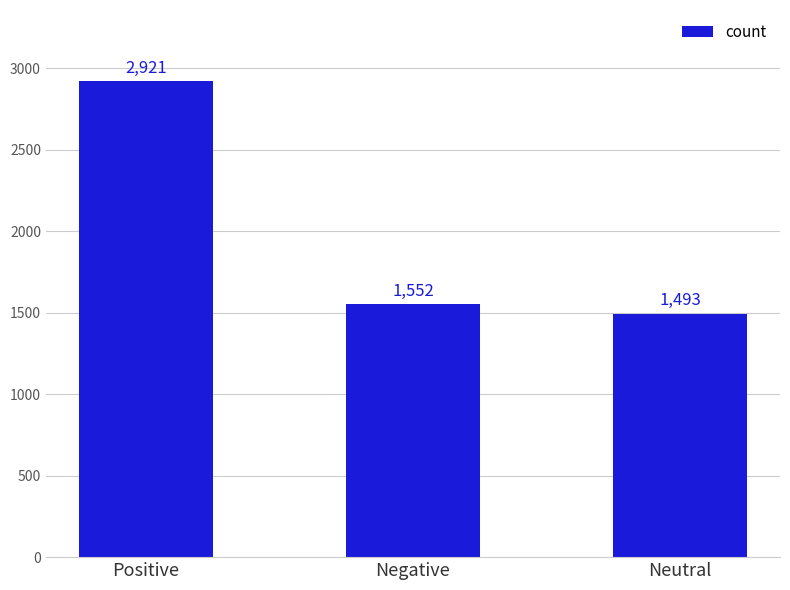

Which label corresponds to the largest value in the chart?

Positive